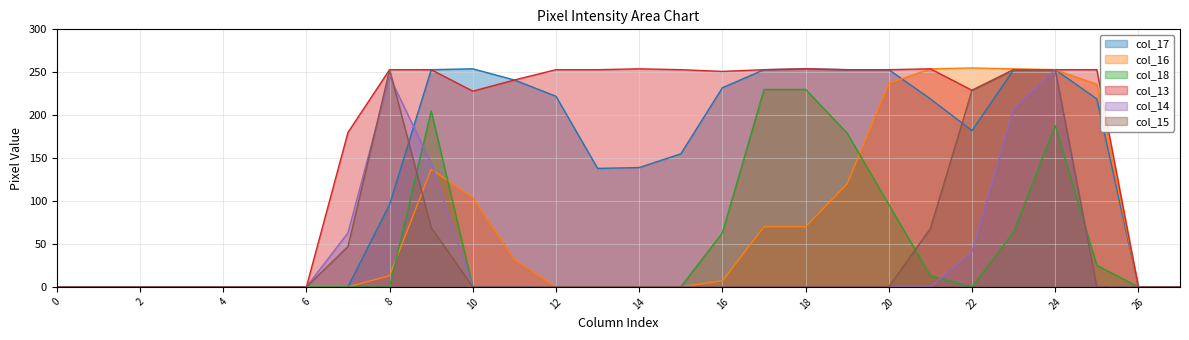

Which series has the largest range (max minus min)?

col_16